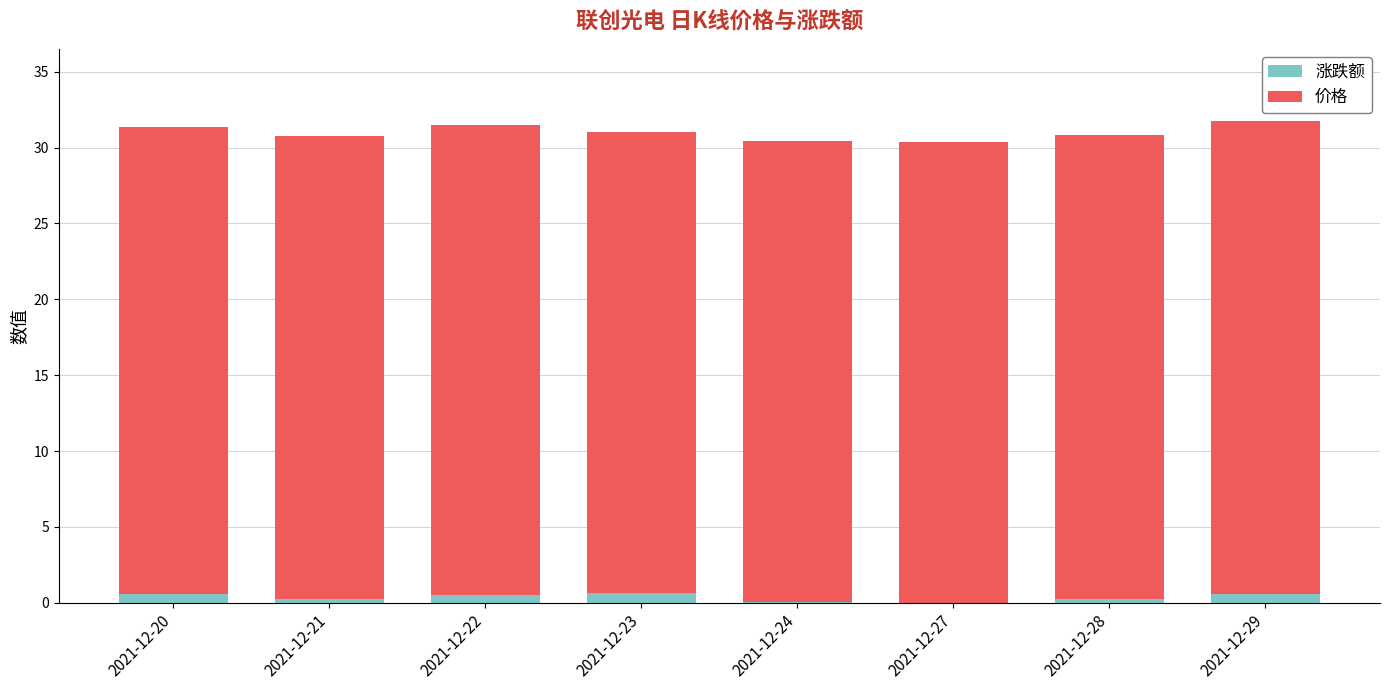

True or false: 涨跌额 has a value of 0.3 at 2021-12-21.

True